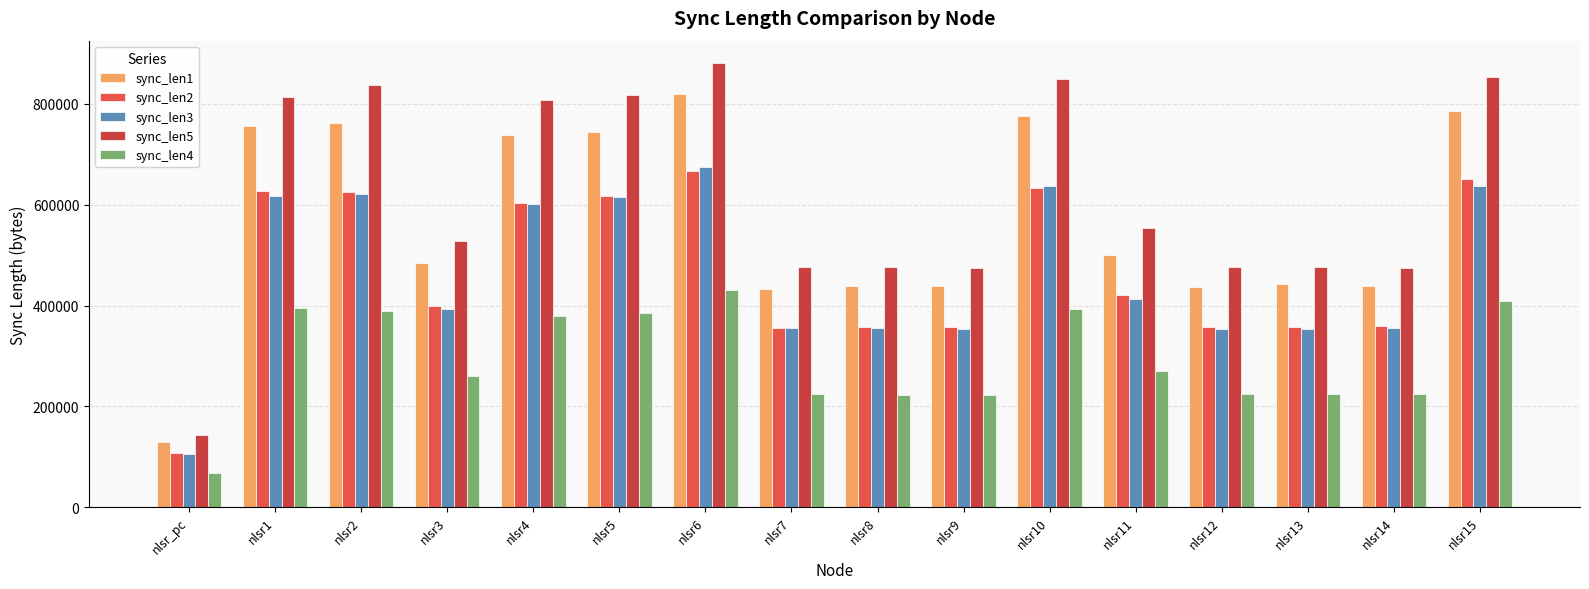

Which category has the lowest value in the sync_len4 series?

nlsr_pc